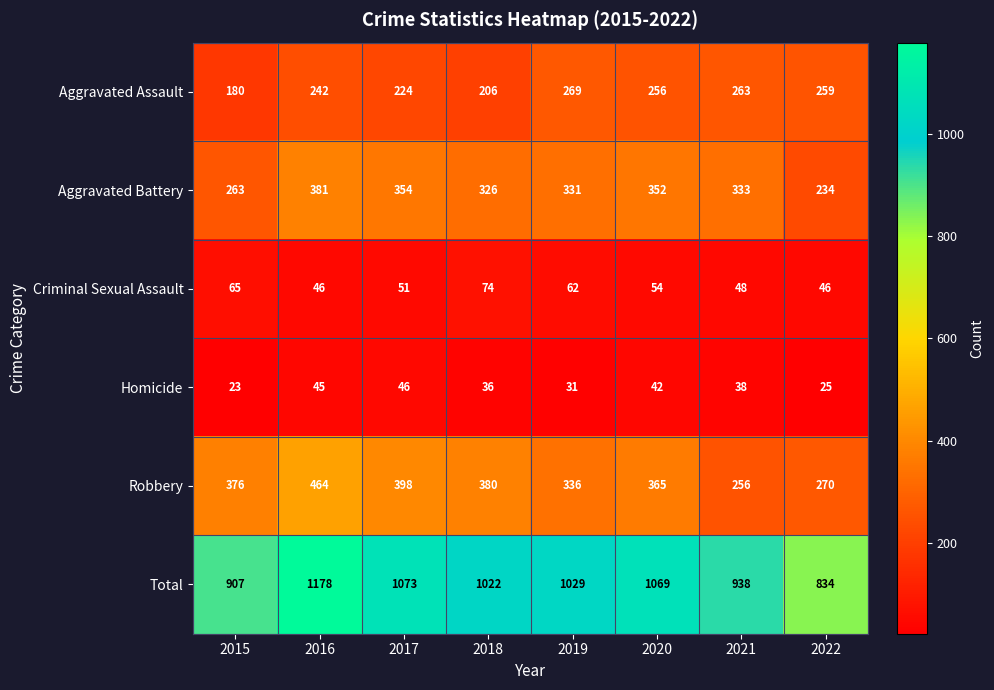

At which label does Robbery reach its minimum?

2021